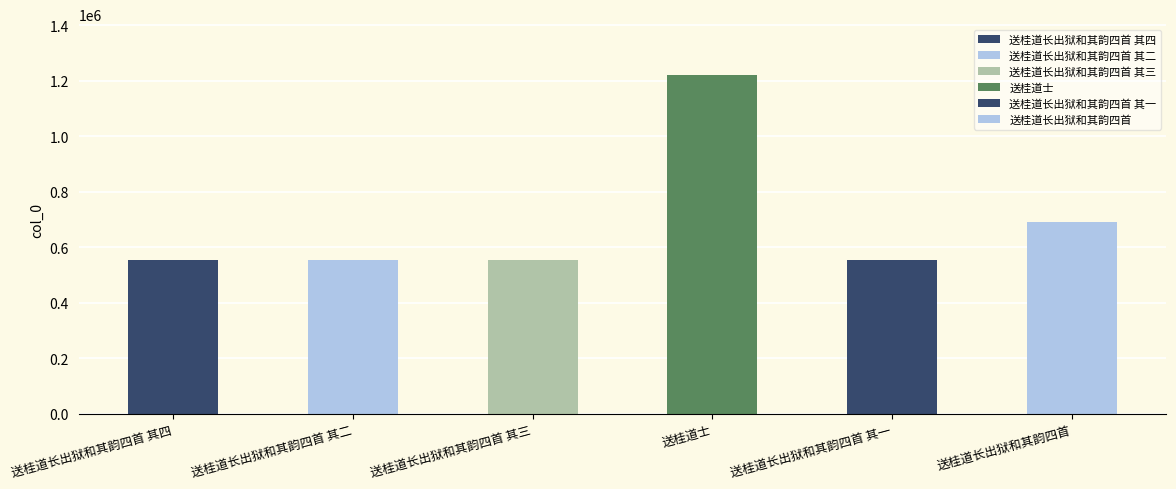

Reading left to right, transcribe all the data shown in this chart.

送桂道长出狱和其韵四首 其四=555746	送桂道长出狱和其韵四首 其二=555744	送桂道长出狱和其韵四首 其三=555745	送桂道士=1220316	送桂道长出狱和其韵四首 其一=555743	送桂道长出狱和其韵四首=692879